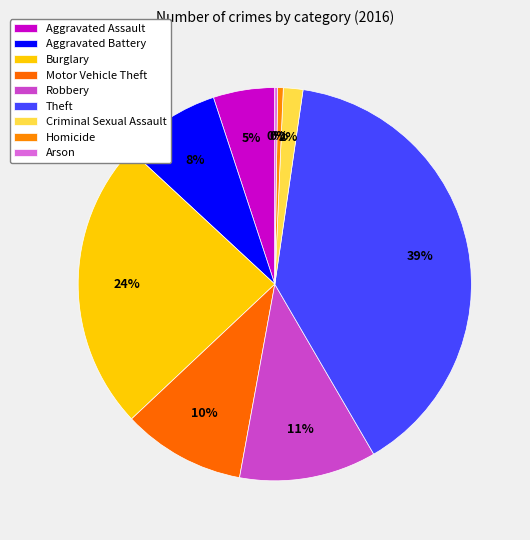

What is the smallest slice in the pie chart?

Arson